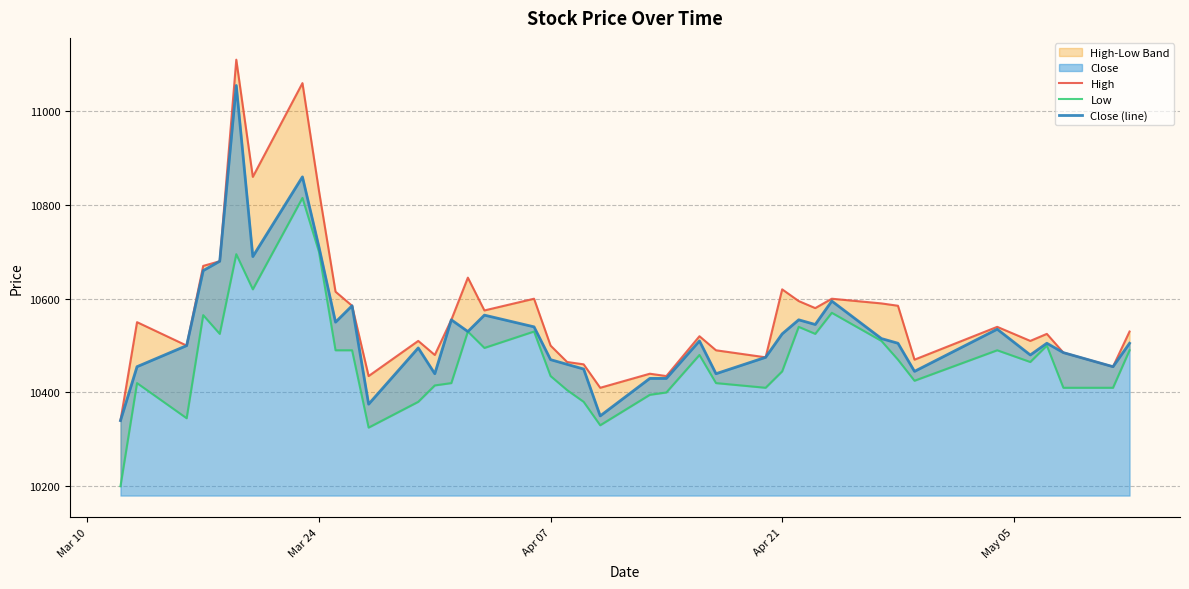

What is the maximum value for Close (line)?

11055